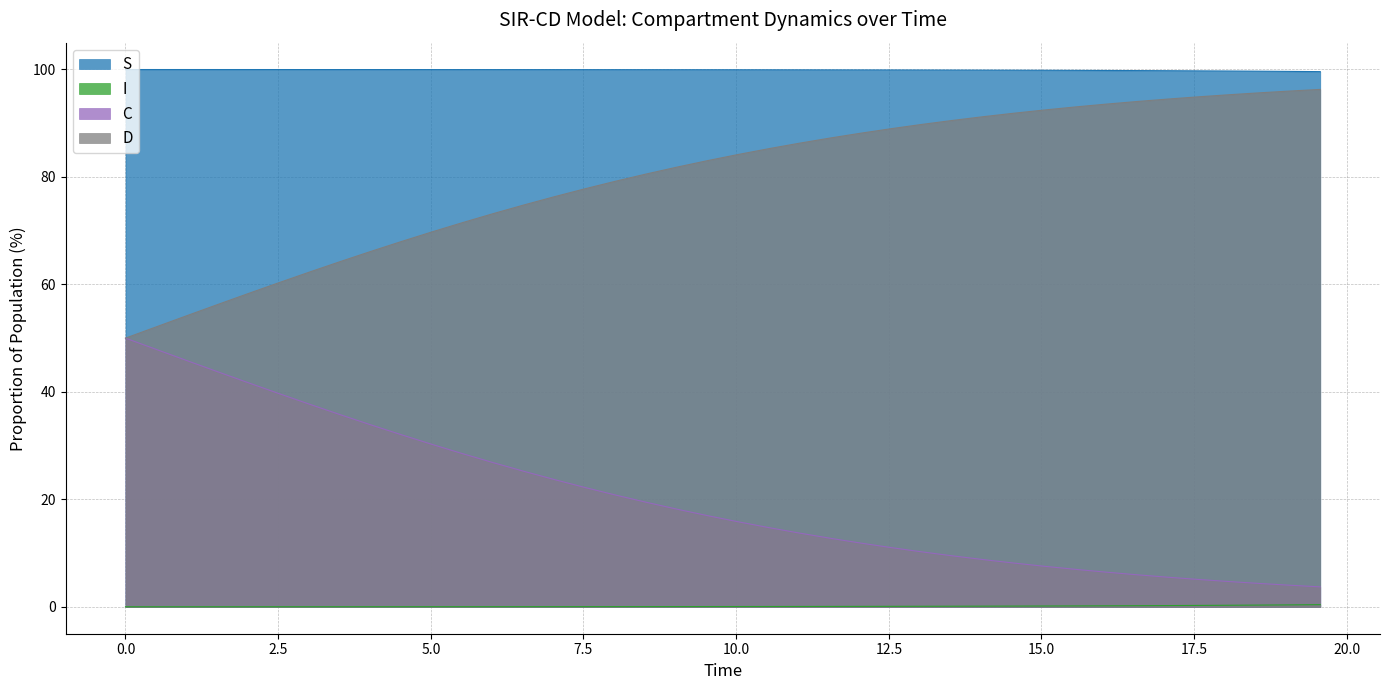

Rank the series by their average value, from highest to lowest.

S, D, C, I